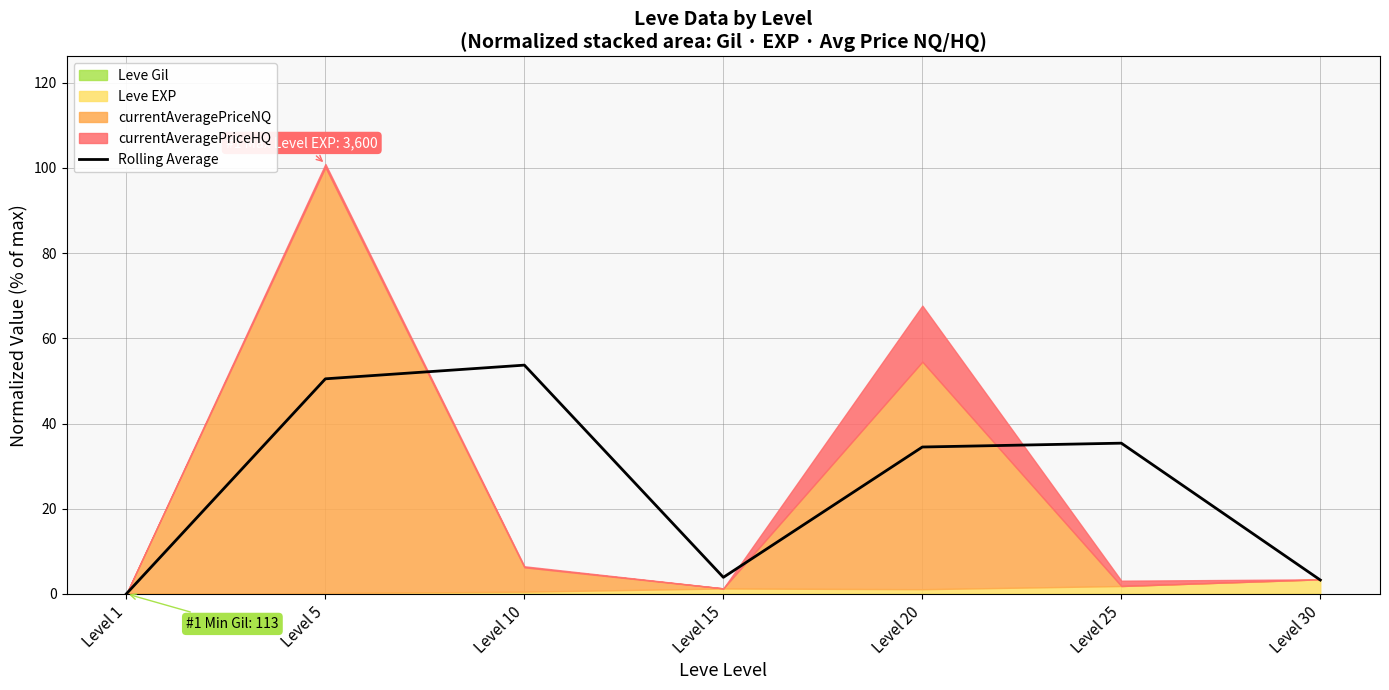

Reading left to right, transcribe all the data shown in this chart.

Level 1=0.0	Level 5=50.5	Level 10=53.7	Level 15=3.9	Level 20=34.5	Level 25=35.4	Level 30=3.3